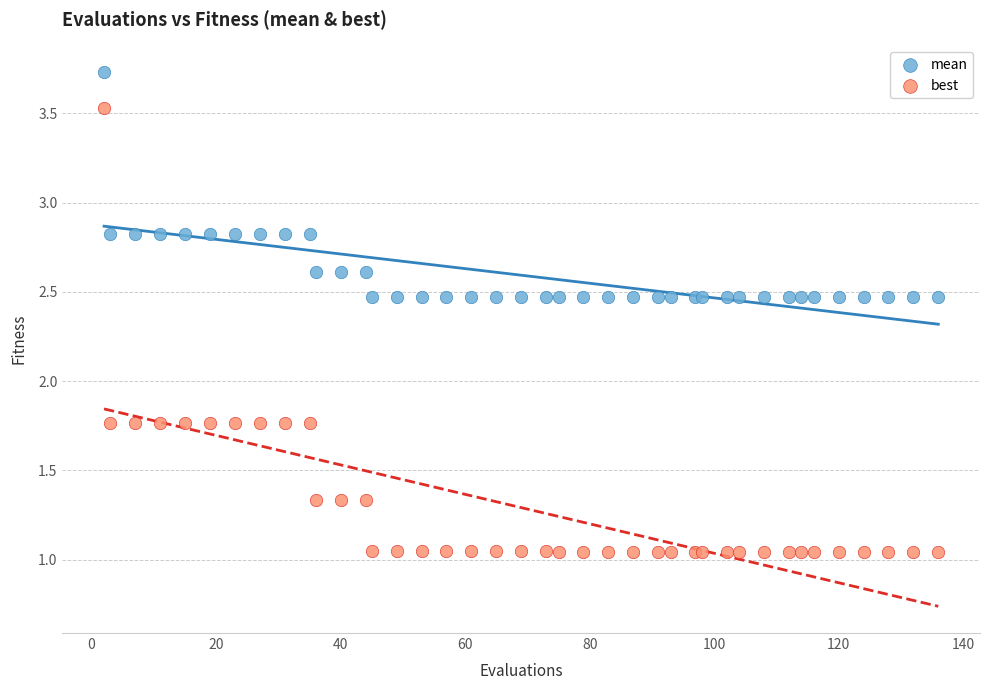

Which series contains the highest Y value?

mean